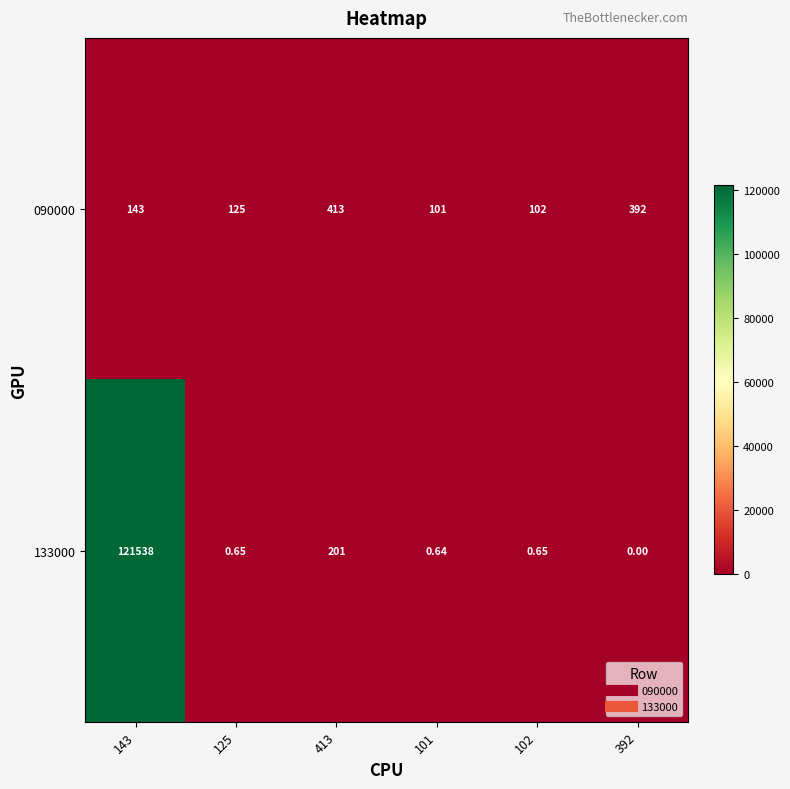

Is the value of 133000 at 102 greater than the value of 090000 at 102?

No